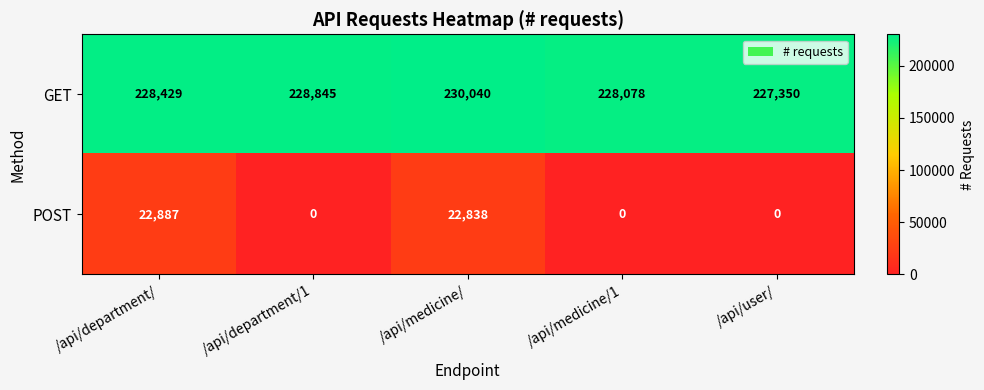

Reading left to right, what are all the values shown in this chart?

GET: 228429	228845	230040	228078	227350
POST: 22887	0	22838	0	0